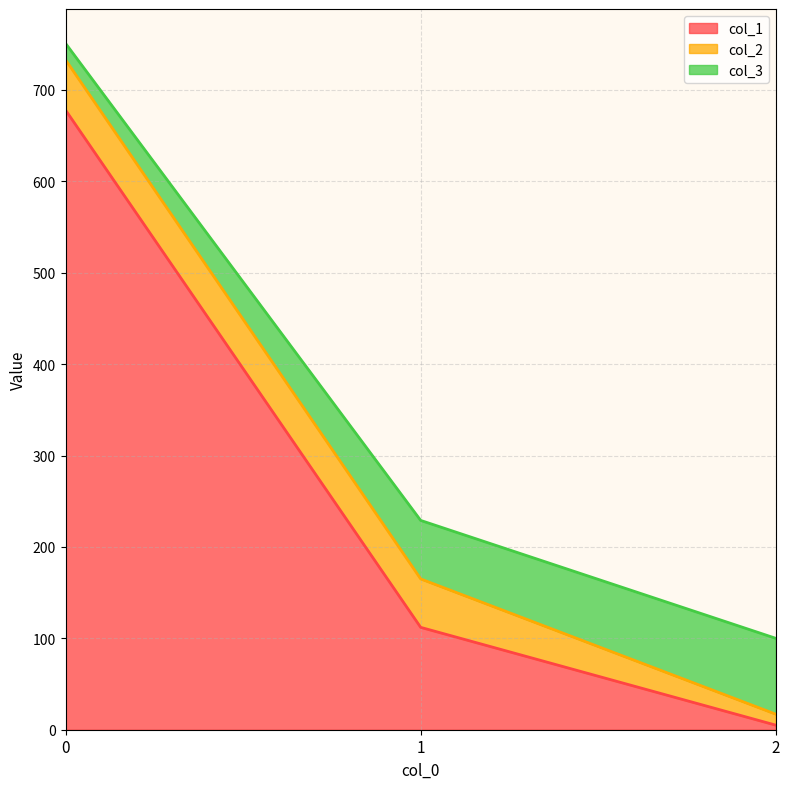

At which label is col_3 closest to 375?

1